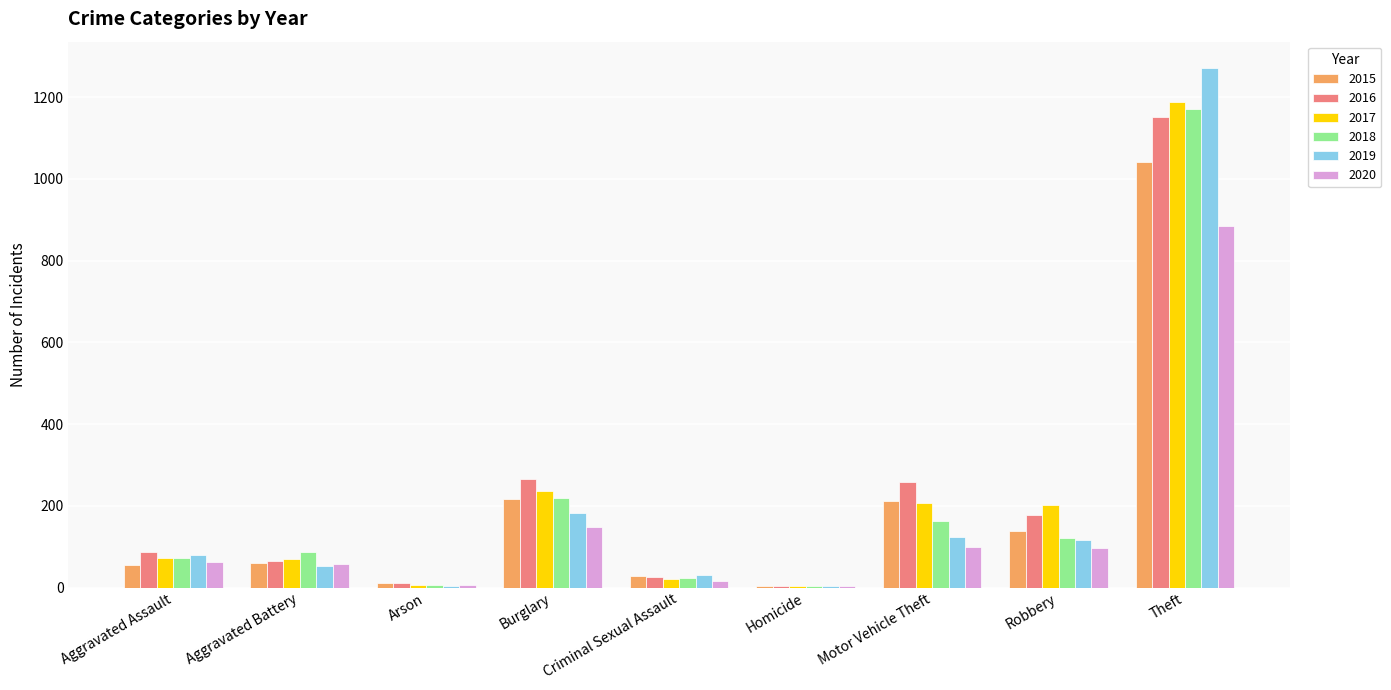

What is the greatest value displayed?

1272